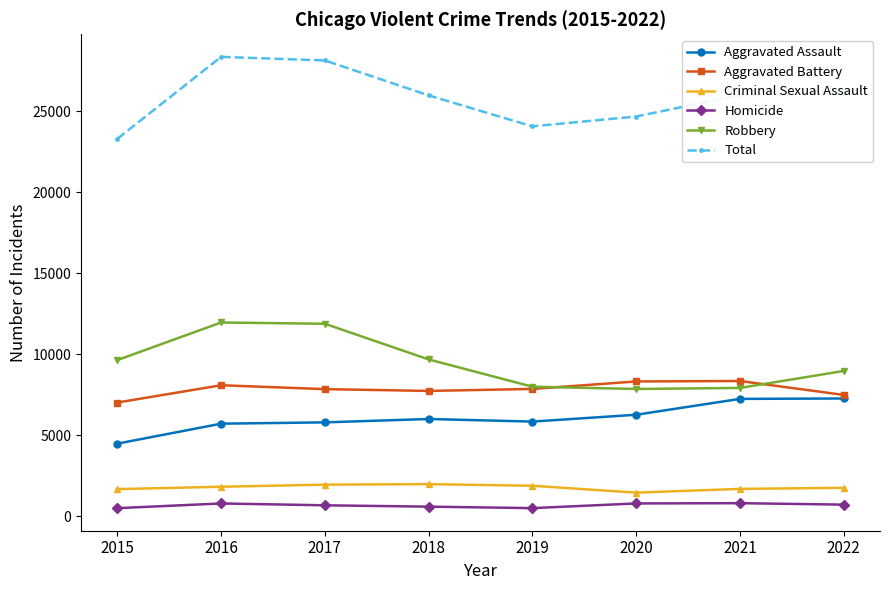

True or false: Homicide and Aggravated Assault cross at least once.

False